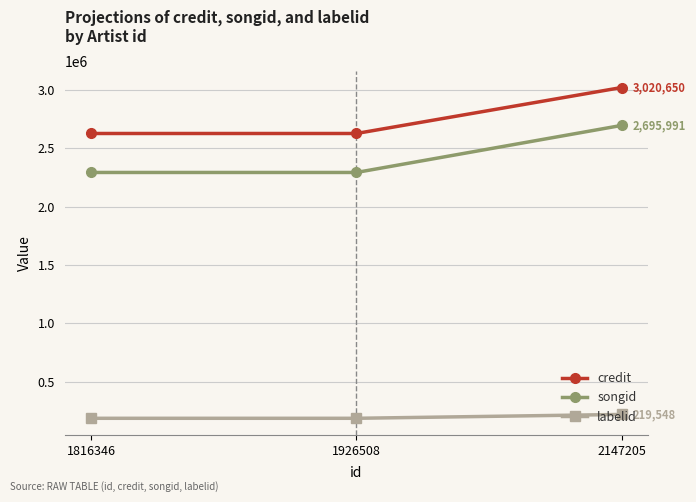

Rank the series at 1926508 from lowest to highest value.

labelid, songid, credit